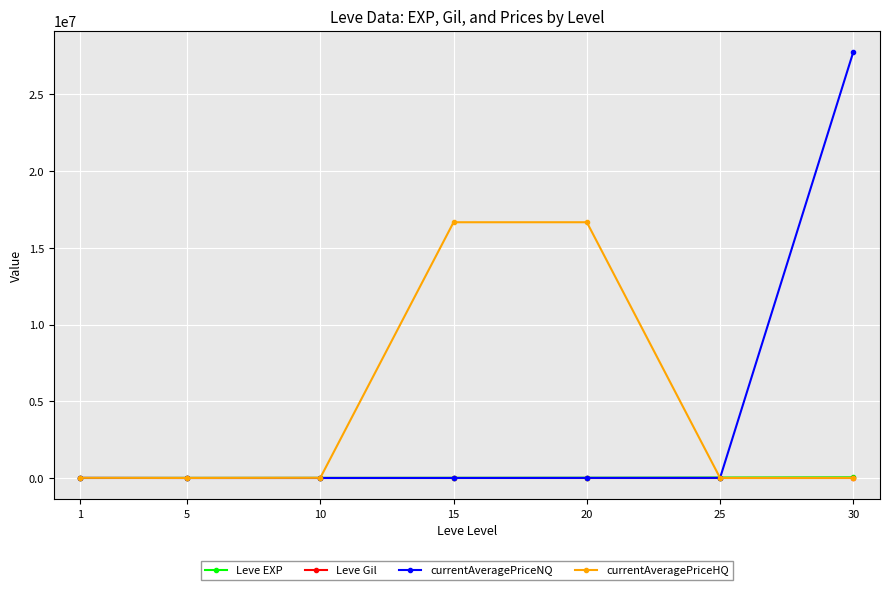

Is the value of currentAveragePriceHQ at 15 greater than the value of Leve Gil at 30?

Yes